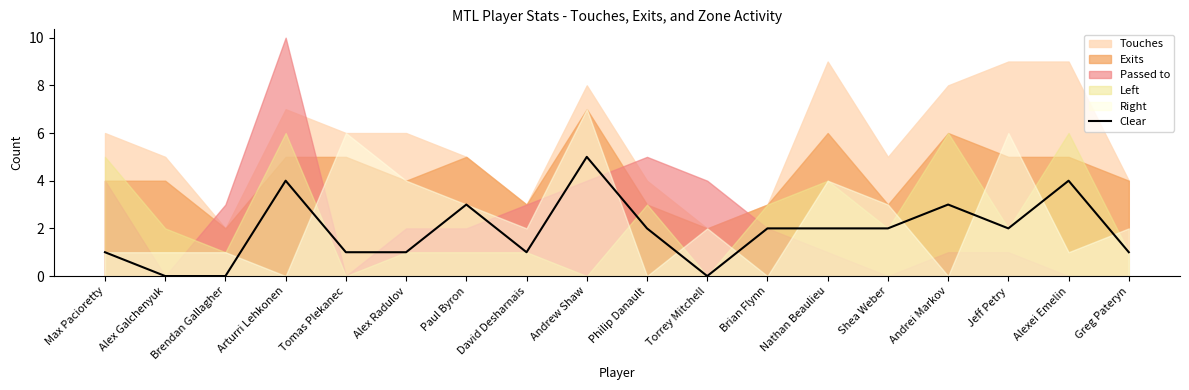

What position from the right is Brian Flynn?

7